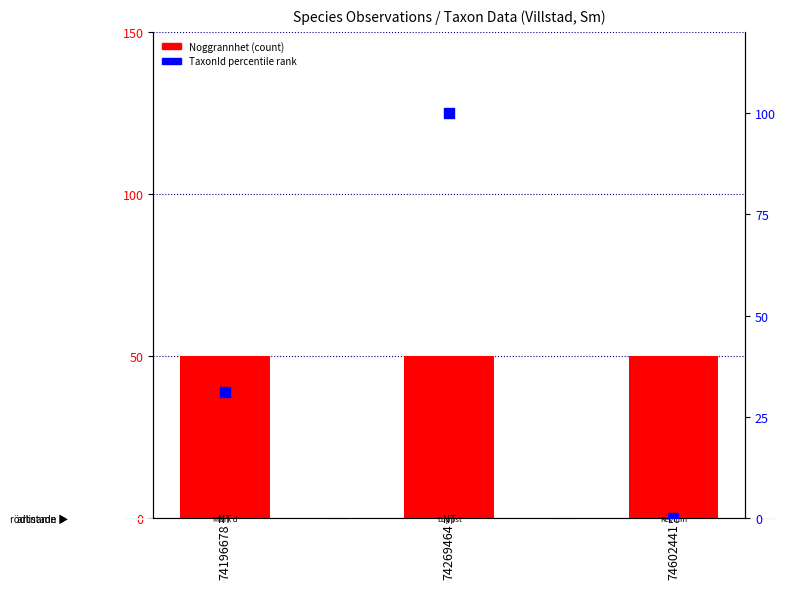

Is the value of Noggrannhet (count) at 74269464 greater than the value of TaxonId (percentile rank) at 74269464?

No